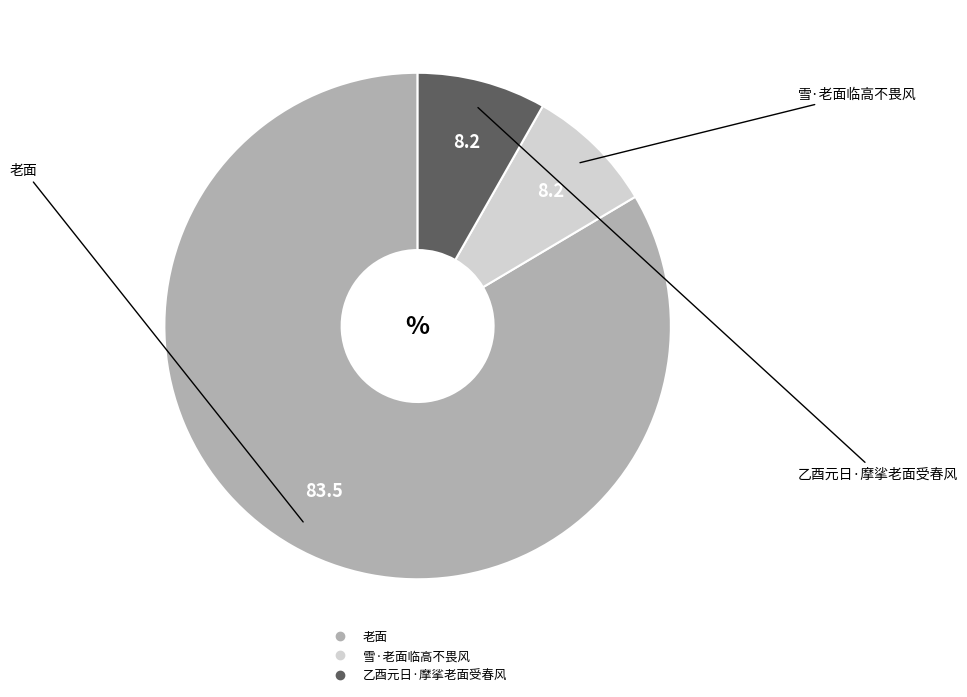

Which category accounts for the majority?

老面